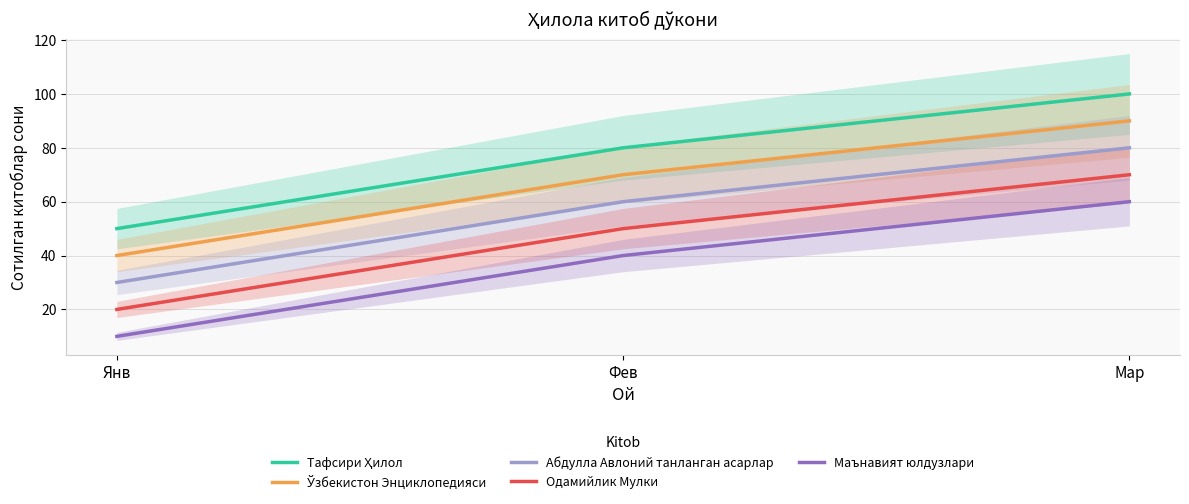

What is the value of the Одамийлик Мулки point at the 2nd from the left?

50